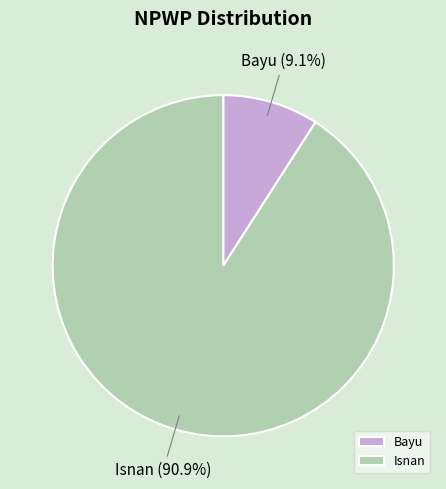

Is there a majority slice in this chart?

Yes